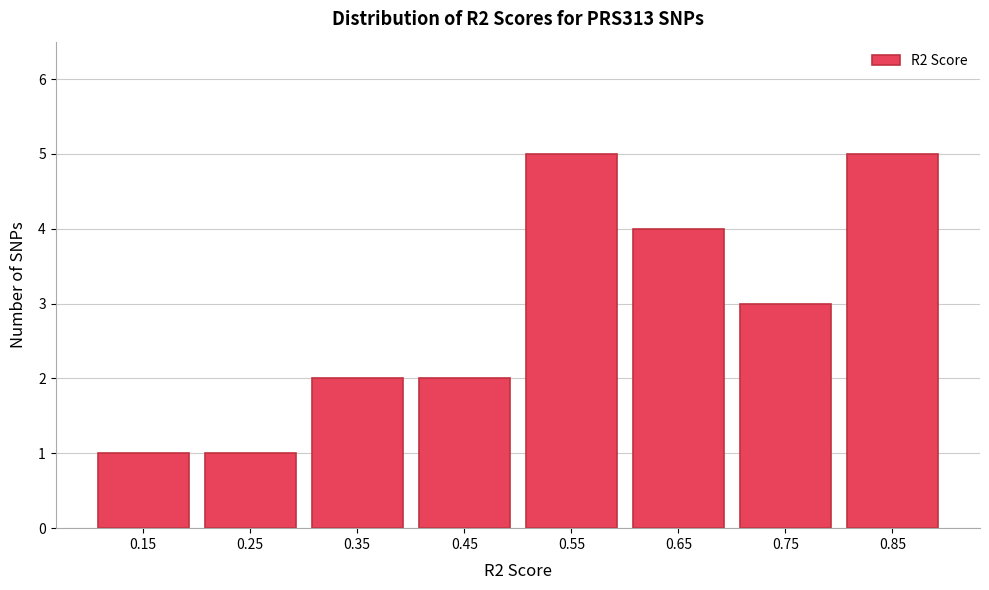

Reading left to right, extract all data points from this chart.

0.15=1	0.25=1	0.35=2	0.45=2	0.55=5	0.65=4	0.75=3	0.85=5